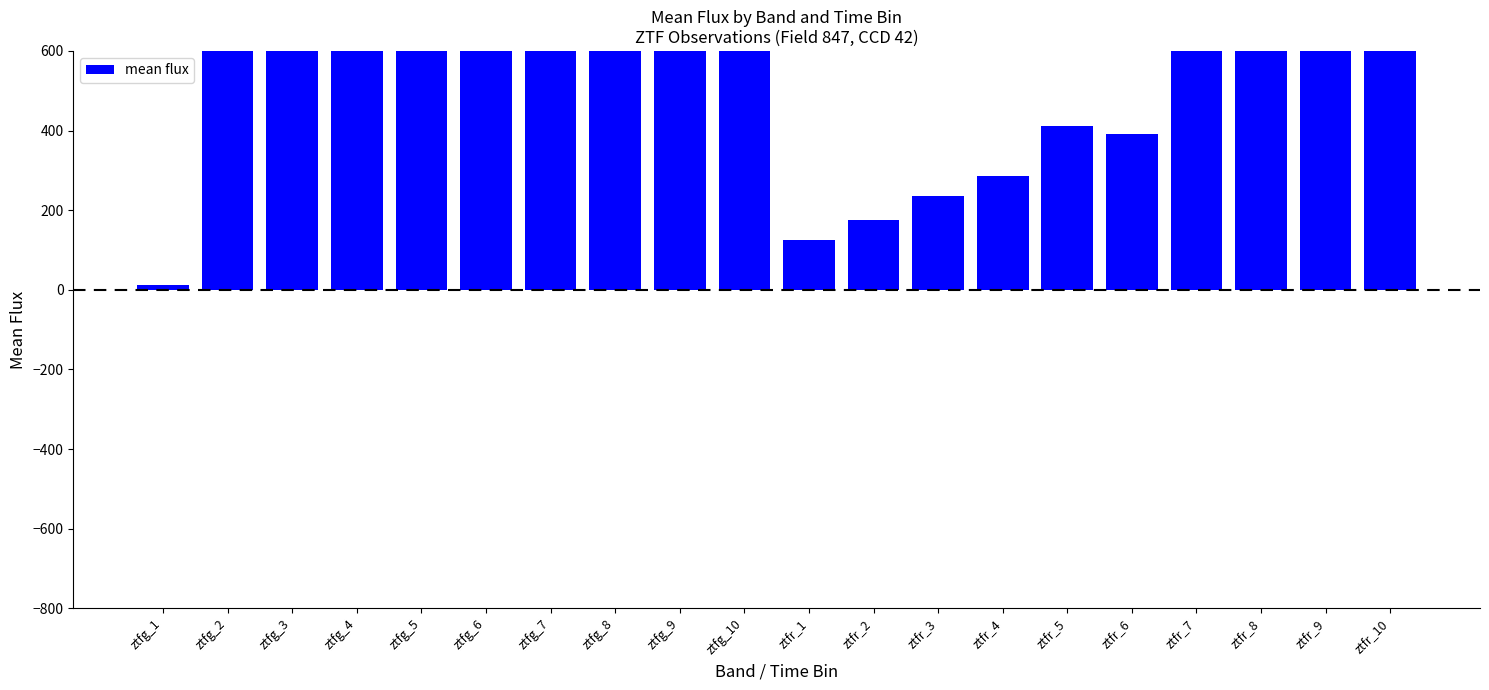

Reading left to right, extract all data points from this chart.

12.1	696.3	1033.3	1103.6	1083.3	1183.5	1278.5	1274.4	1242.8	1254.1	126.1	175.7	236.4	286.6	411.2	390.2	1025.4	1011.4	1158.4	1232.7